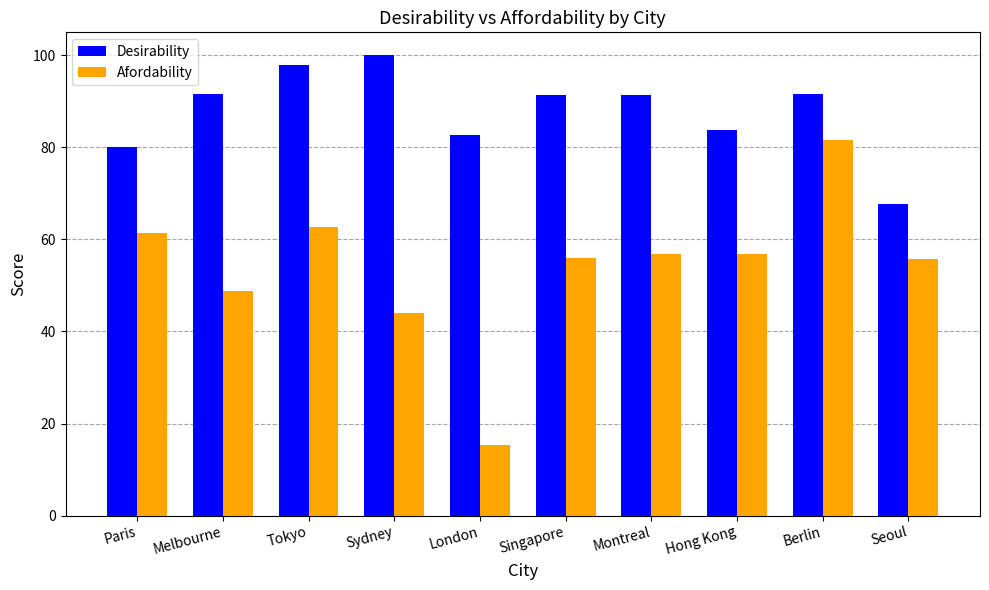

What is the total value across all series at Paris?

141.5